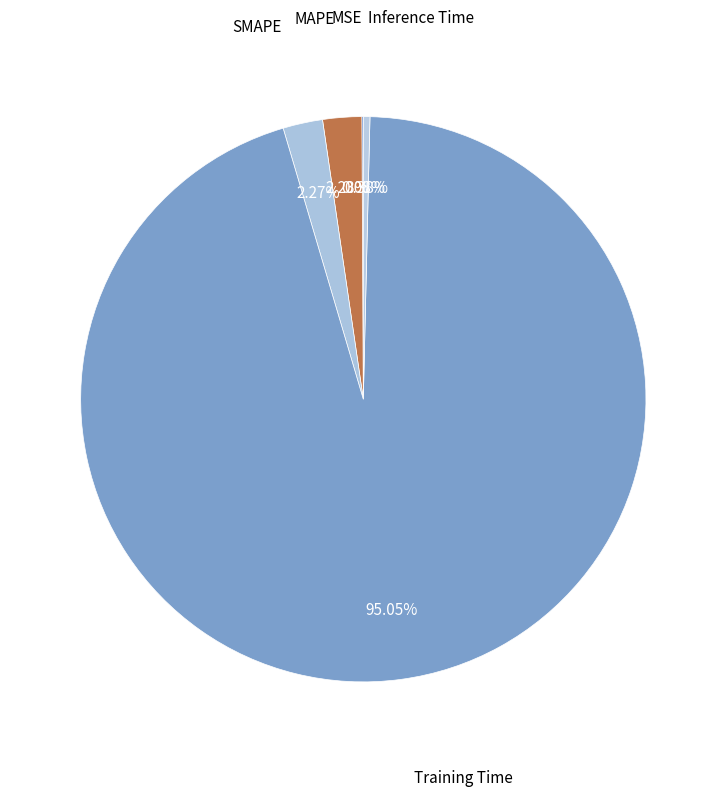

Is there a majority slice in this chart?

Yes